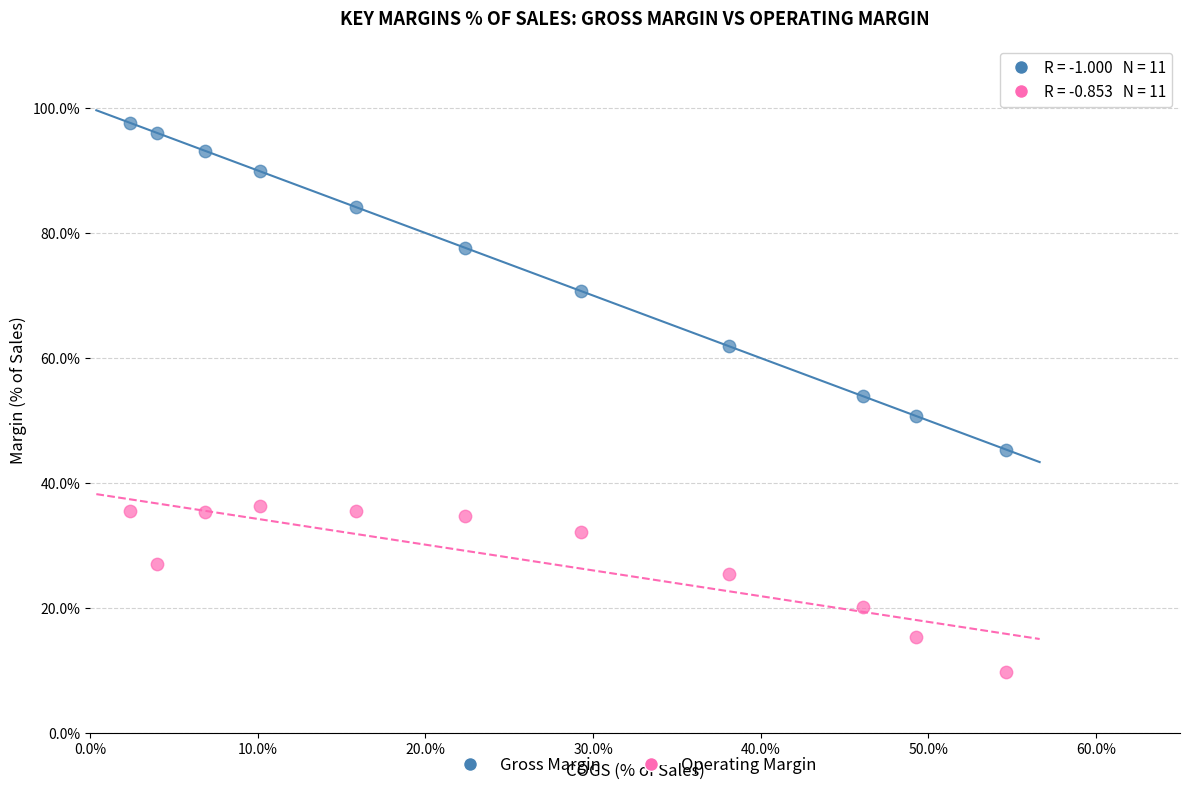

Across all data points, what is the range of Y values (max minus min)?

87.8